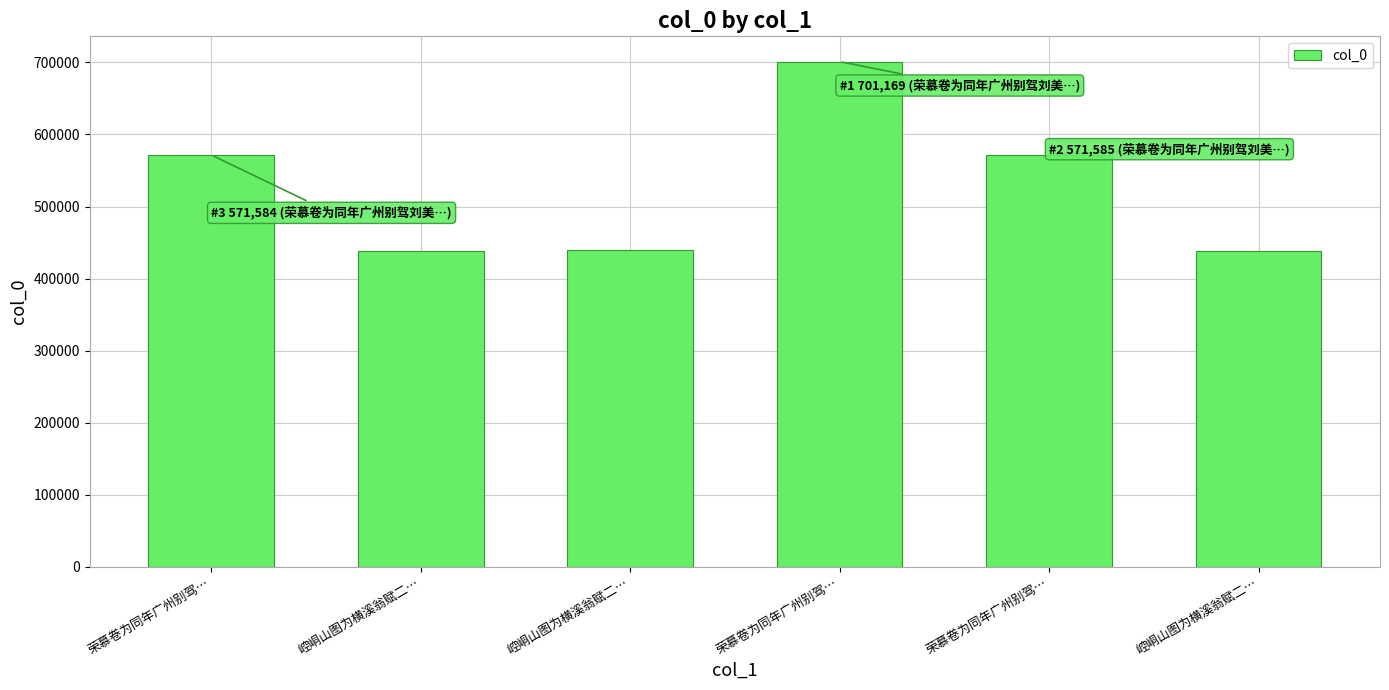

What is the change in value from 崆峒山图为横溪翁赋二… to 荣慕卷为同年广州别驾…?

+261758